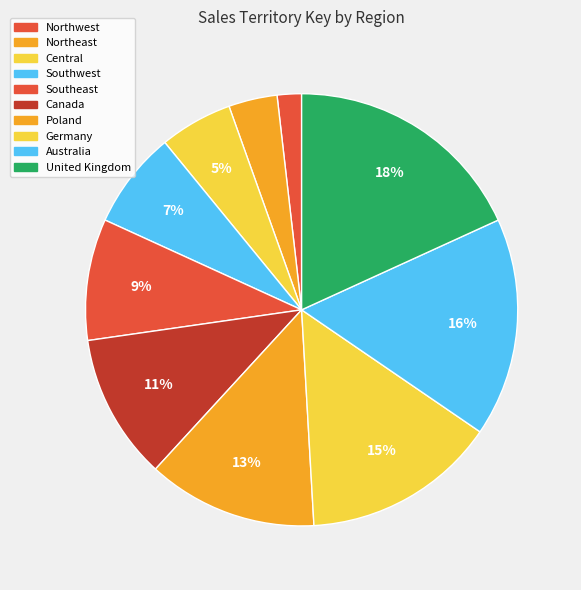

How many slices are in this pie chart?

10